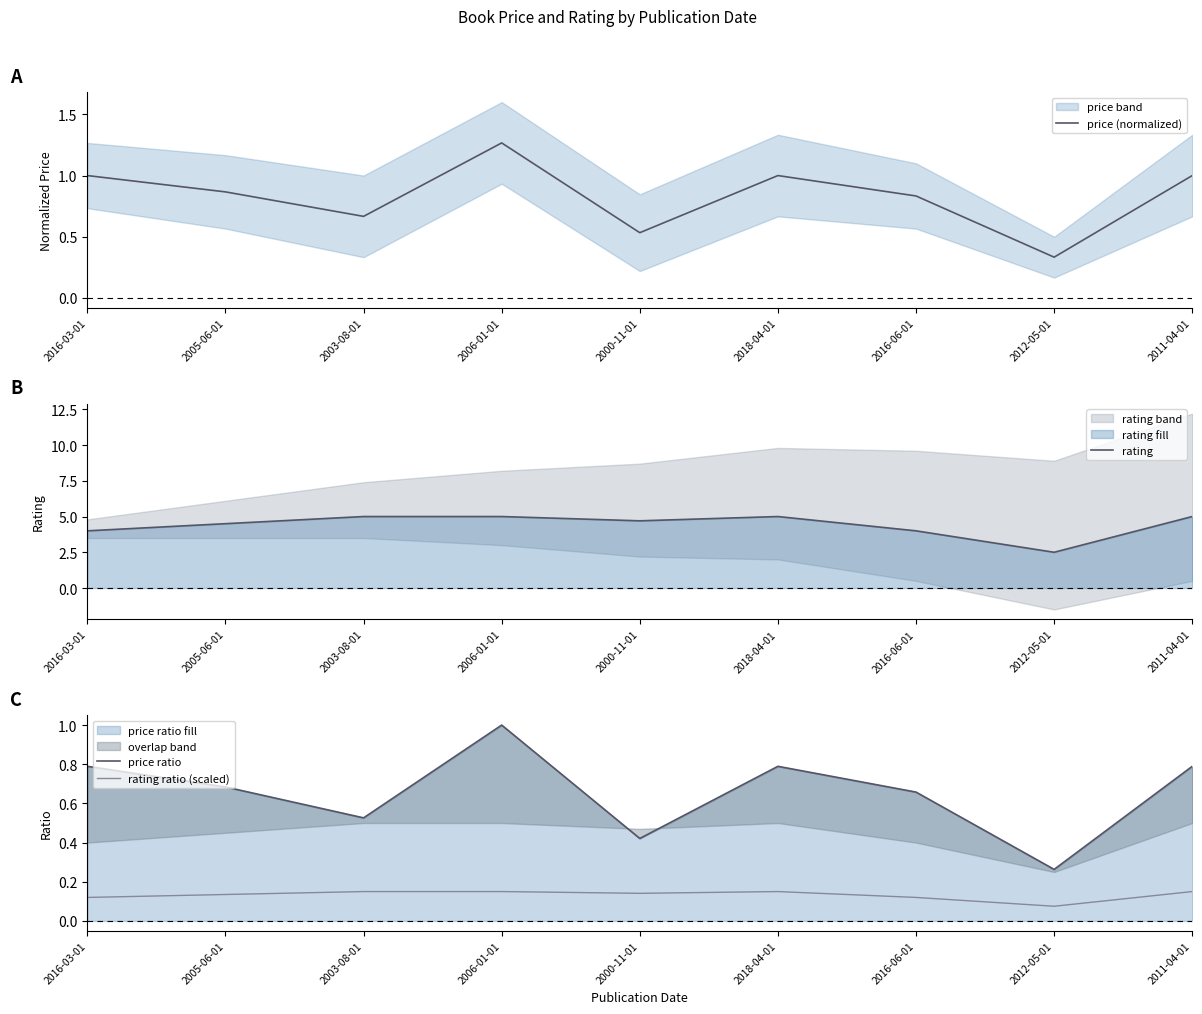

How many lines are shown in the chart?

4